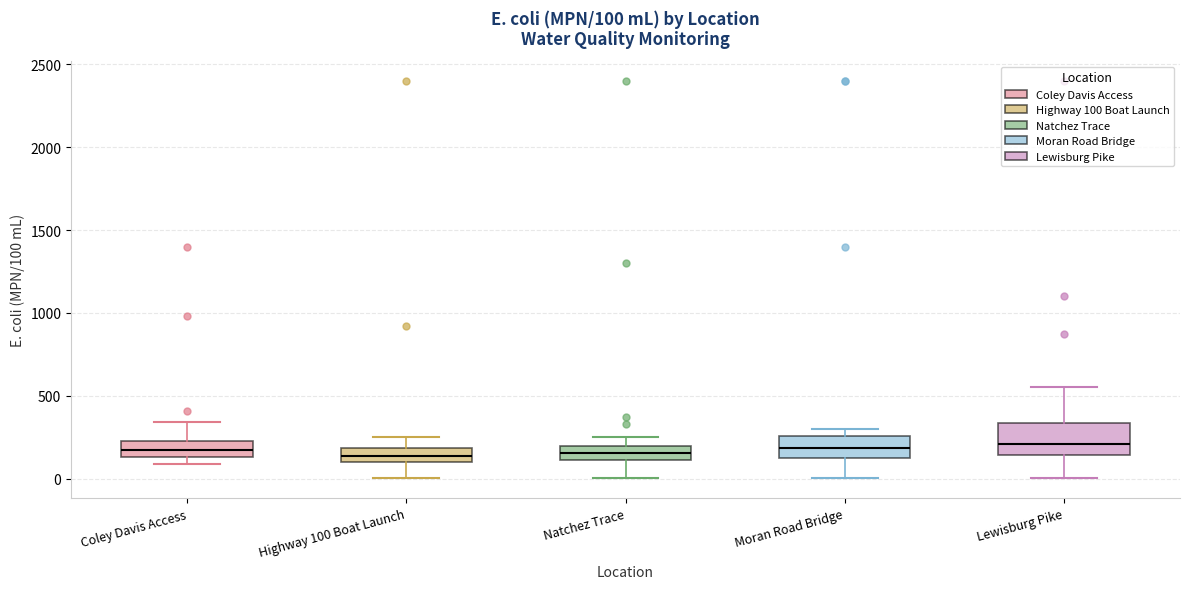

Comparing the boxes themselves (not the whiskers), which one is the tallest?

Lewisburg Pike